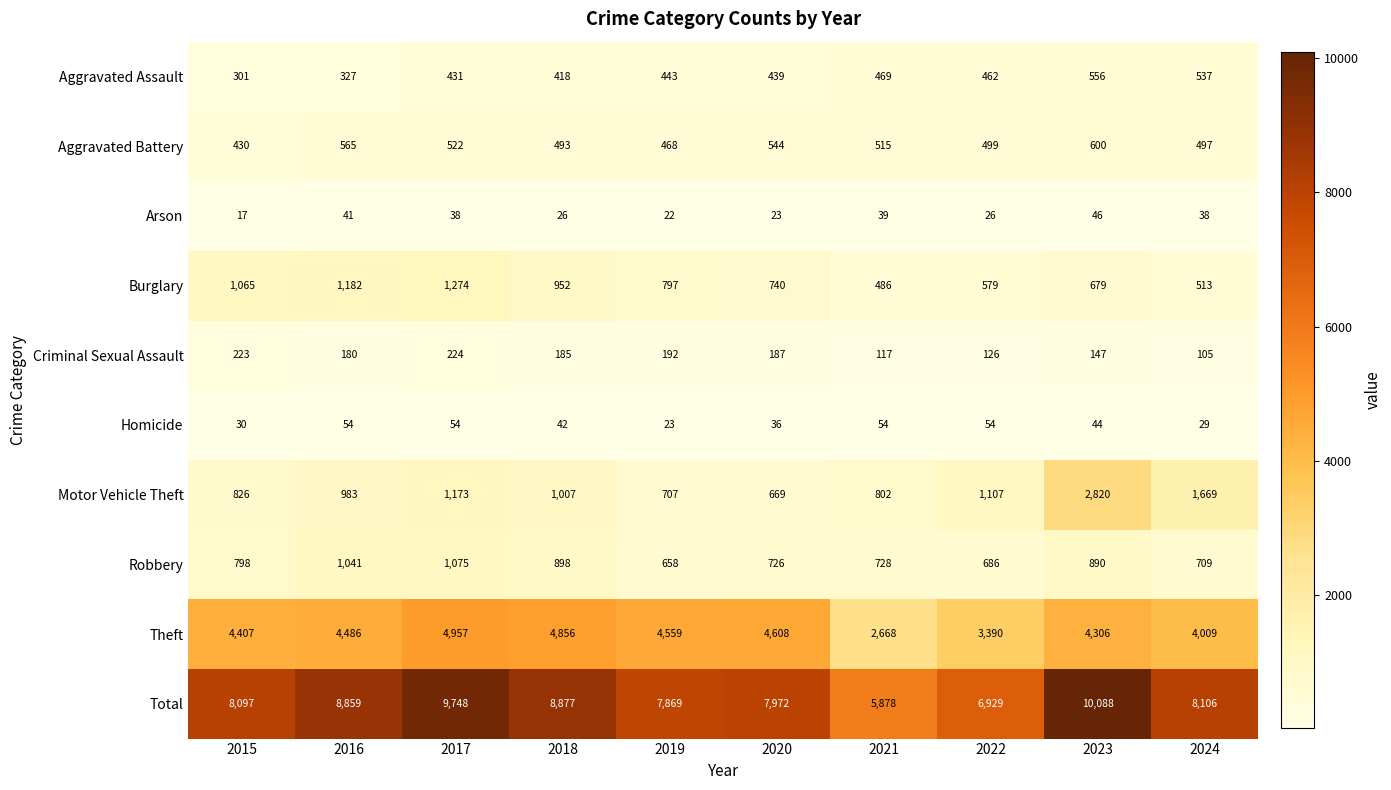

What is the maximum value shown in the chart?

10088